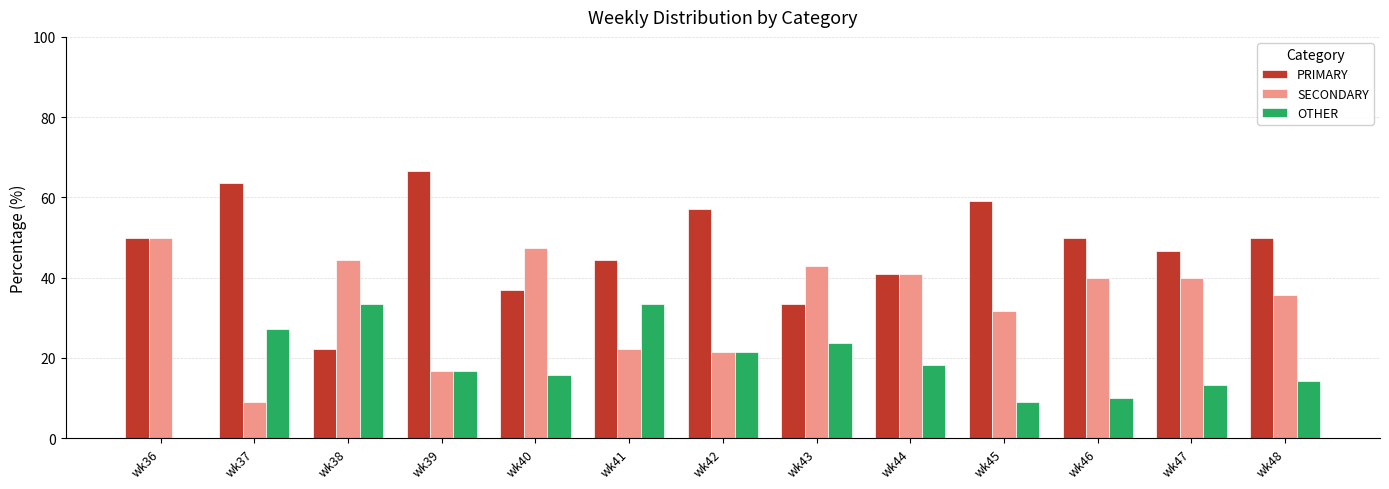

What is the difference between the OTHER values at wk45 and wk43?

14.7